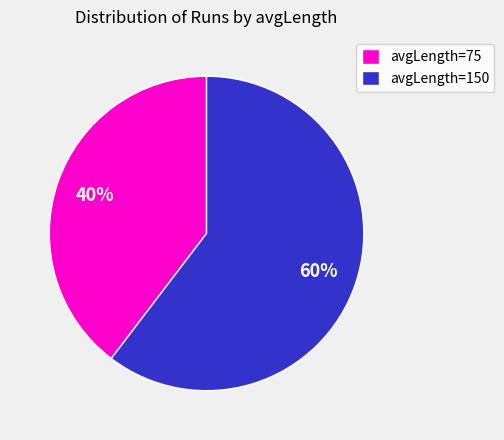

Count the number of slices in the pie.

2